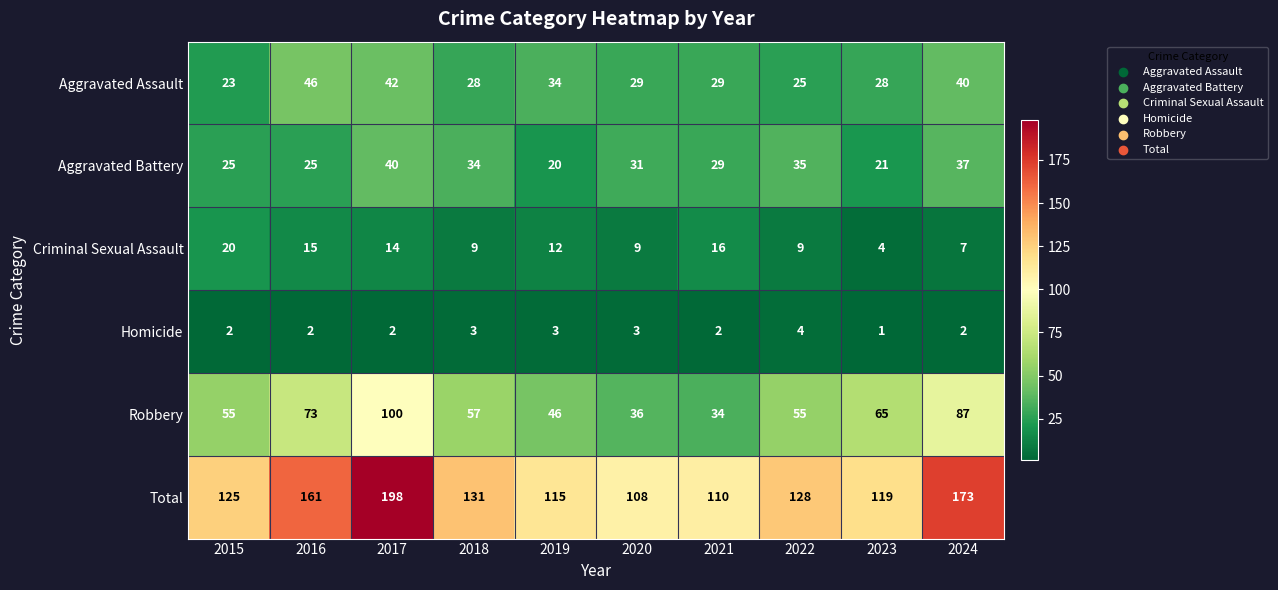

Which series changed the most between 2015 and 2018?

Criminal Sexual Assault